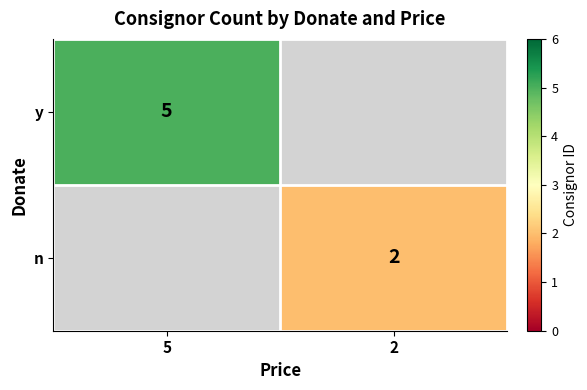

True or false: y has a value of 3 at 5.

False